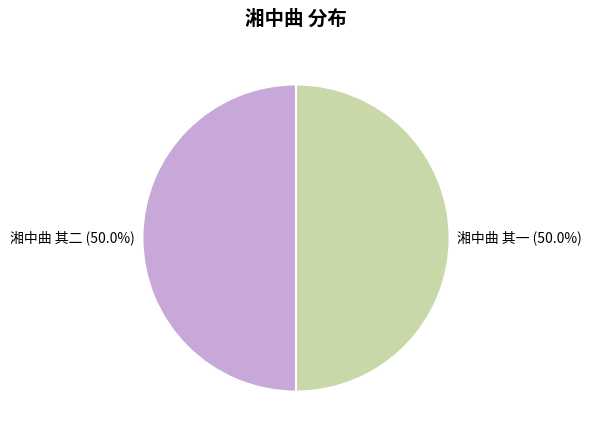

Count the number of slices in the pie.

2